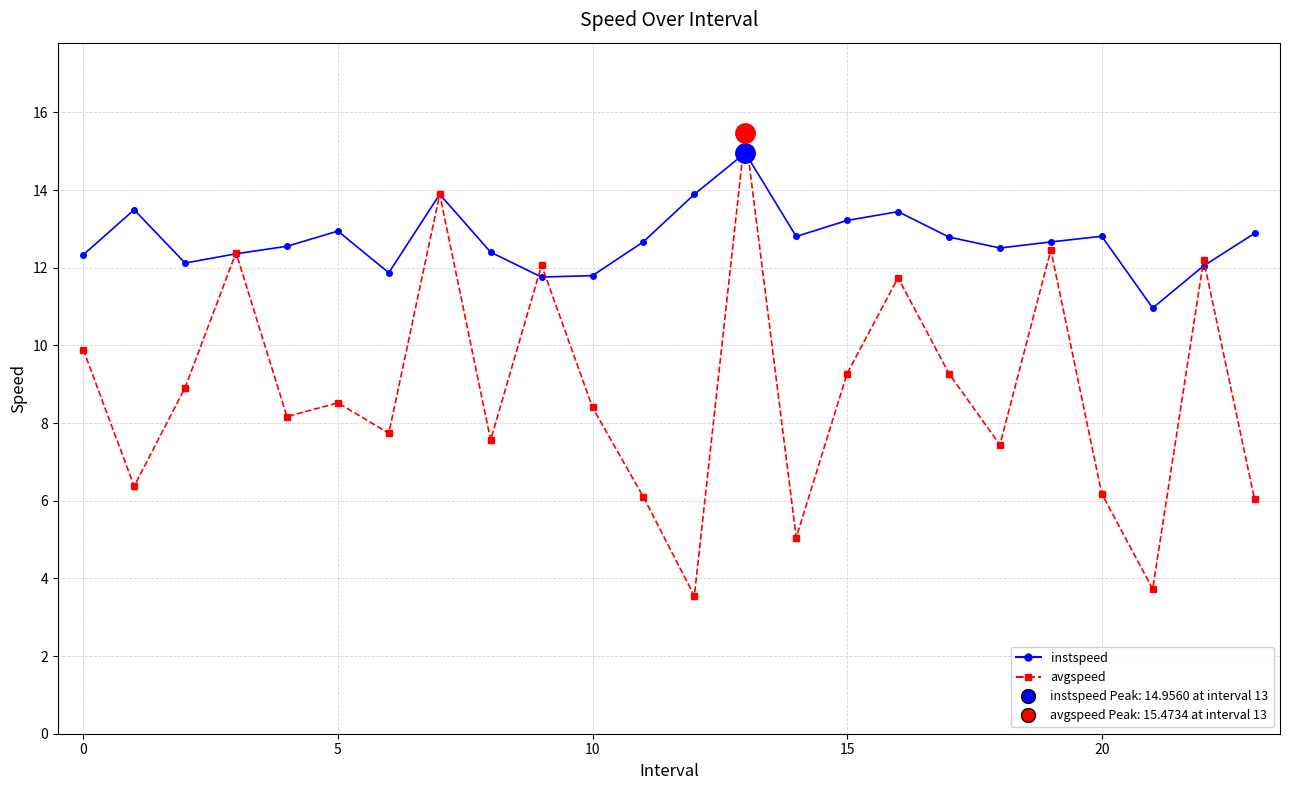

What is the value of the avgspeed point at the 23rd from the left?

12.2